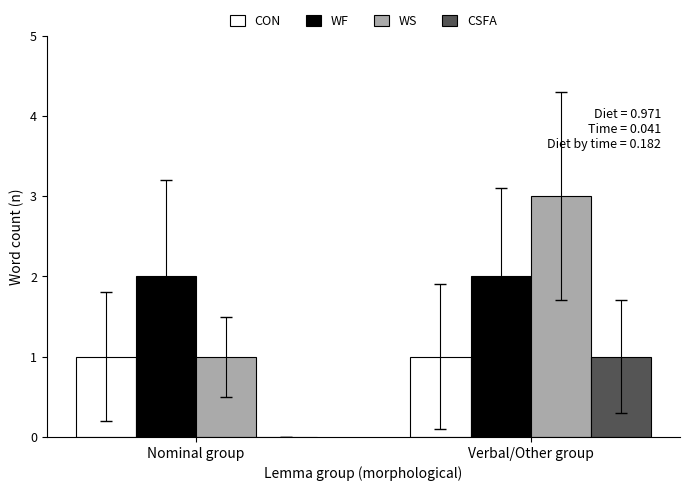

The value of CSFA at Nominal group is -1. True or false?

False